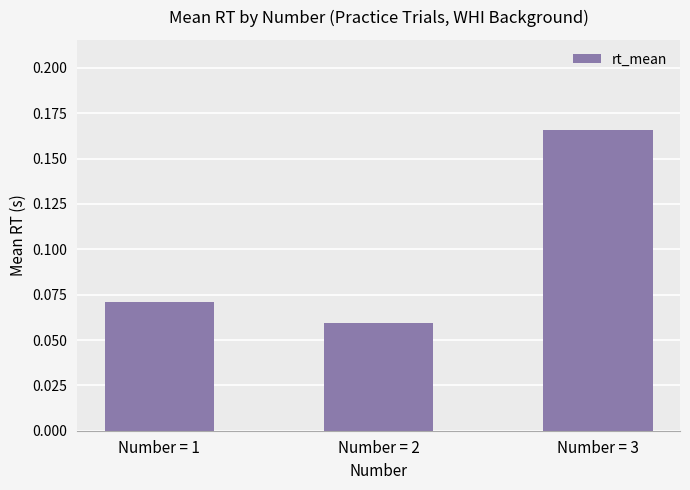

Which label corresponds to the smallest value in the chart?

Number = 2